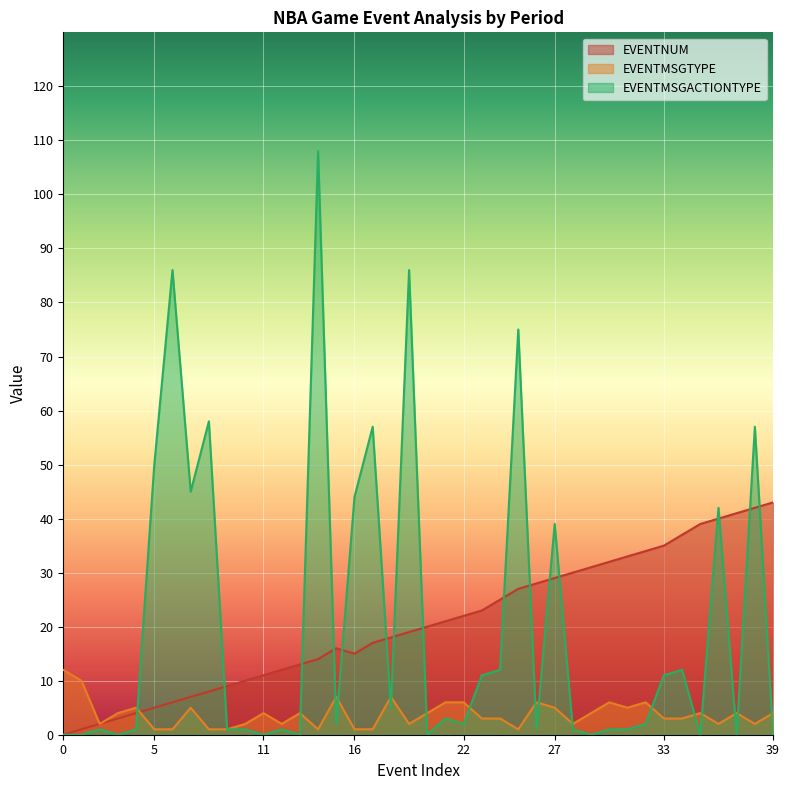

What is the sum of the EVENTMSGACTIONTYPE values at 14 and 10?

109